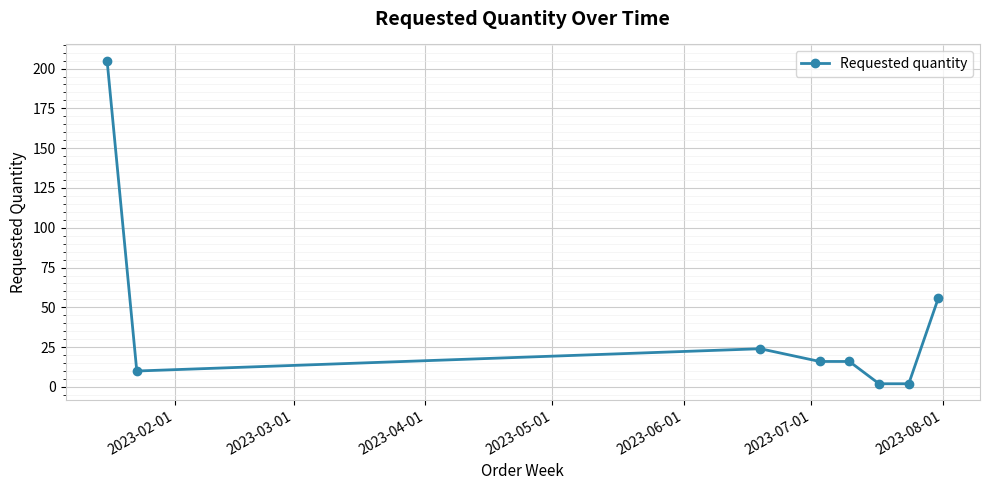

What is the average value?

41